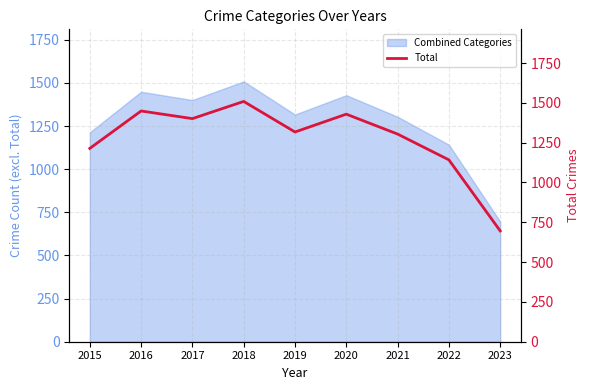

At which label does Combined Categories reach its minimum?

2023